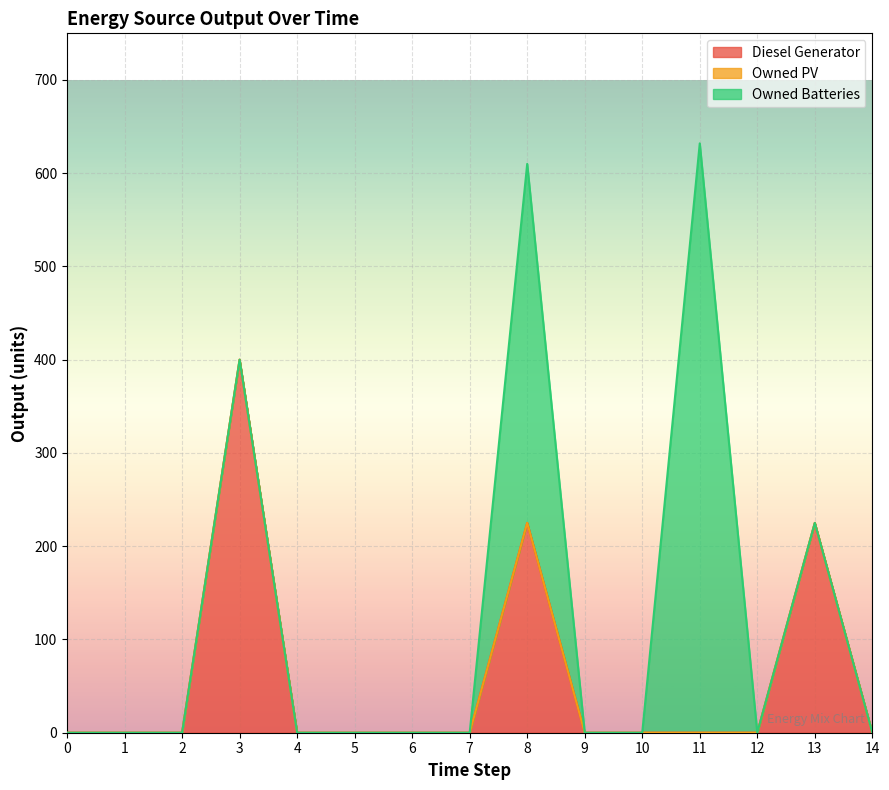

Is it true that Diesel Generator equals 0 at 0?

True